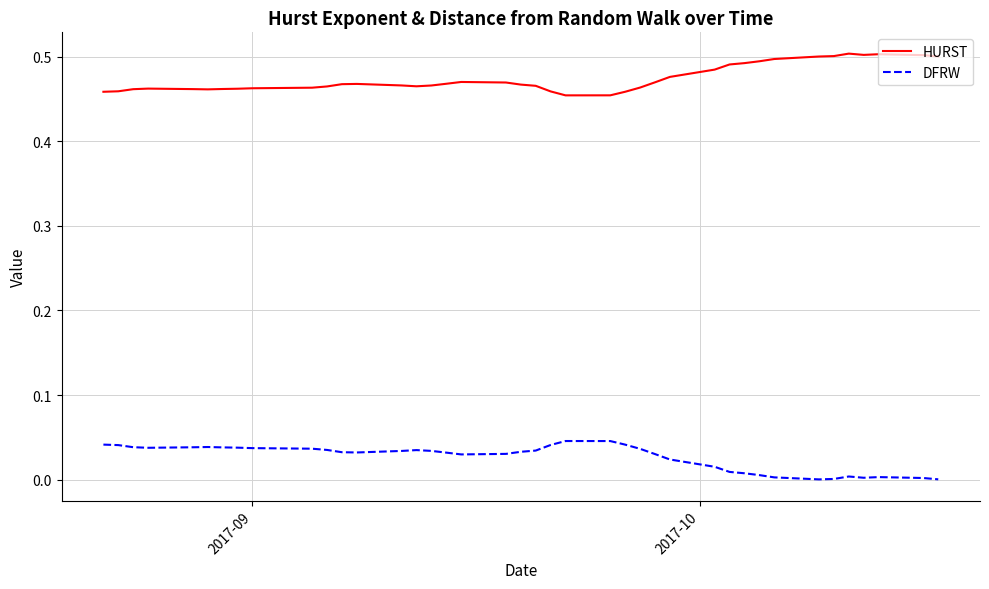

True or false: DFRW and HURST cross at least once.

False